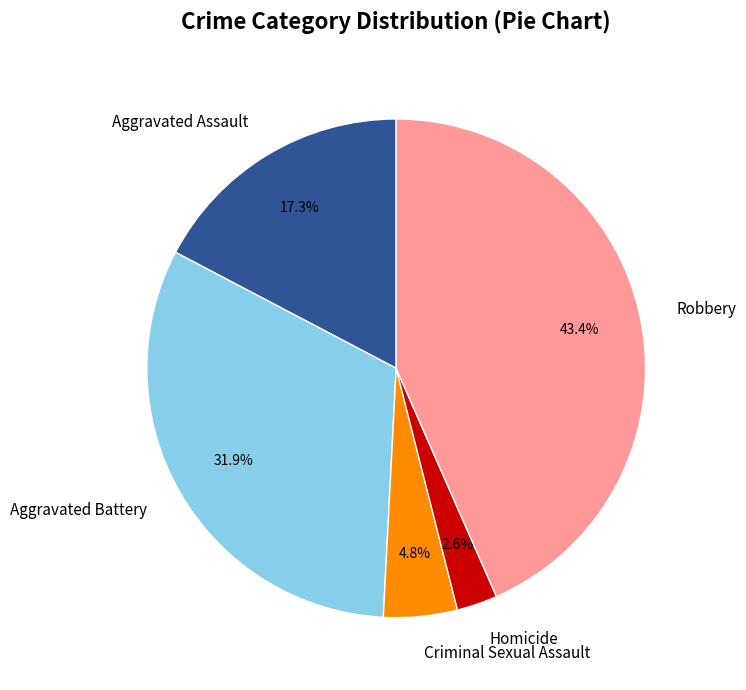

Does any single category account for the majority?

No